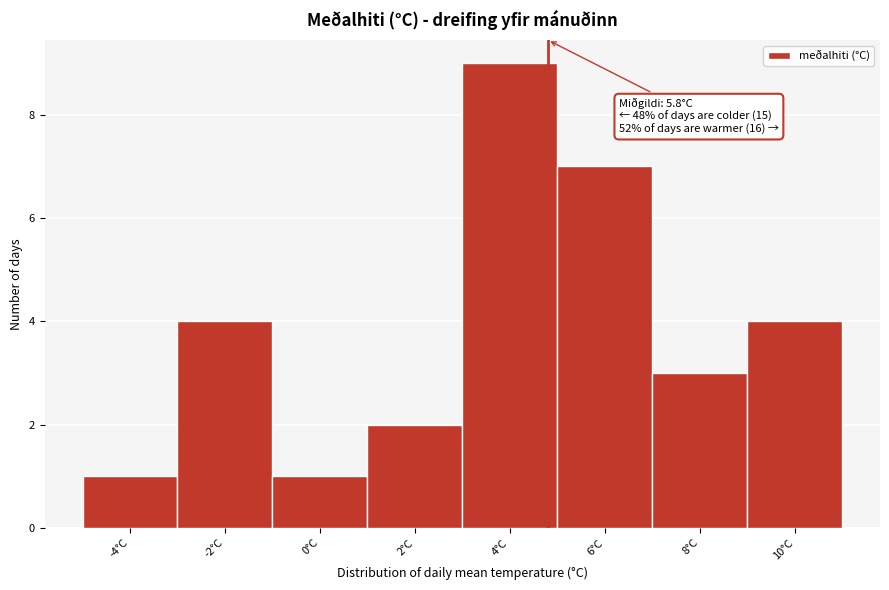

Reading left to right, transcribe all the data shown in this chart.

-4°C=1	-2°C=4	0°C=1	2°C=2	4°C=9	6°C=7	8°C=3	10°C=4